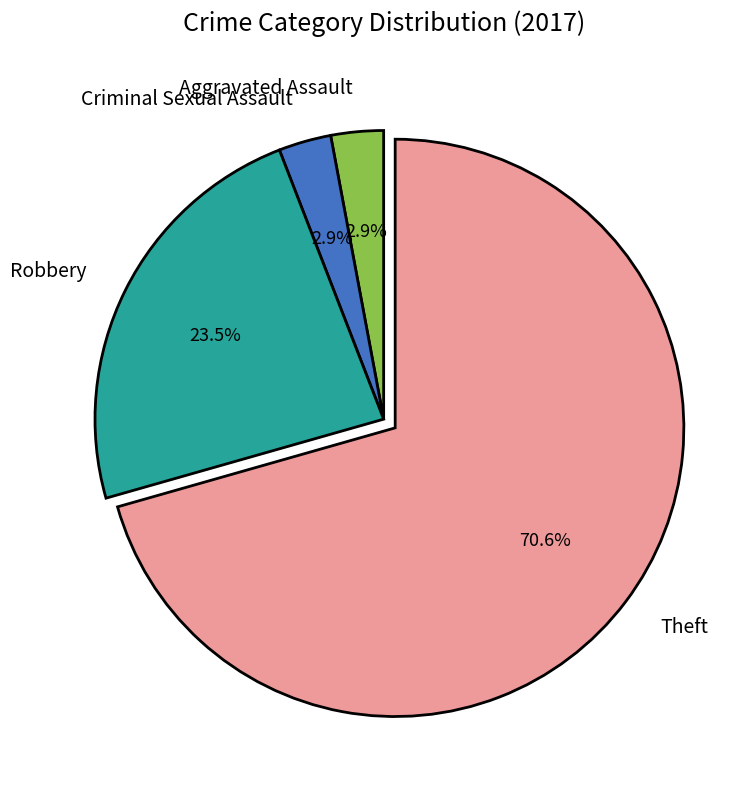

Which category has the biggest portion of the pie?

Theft